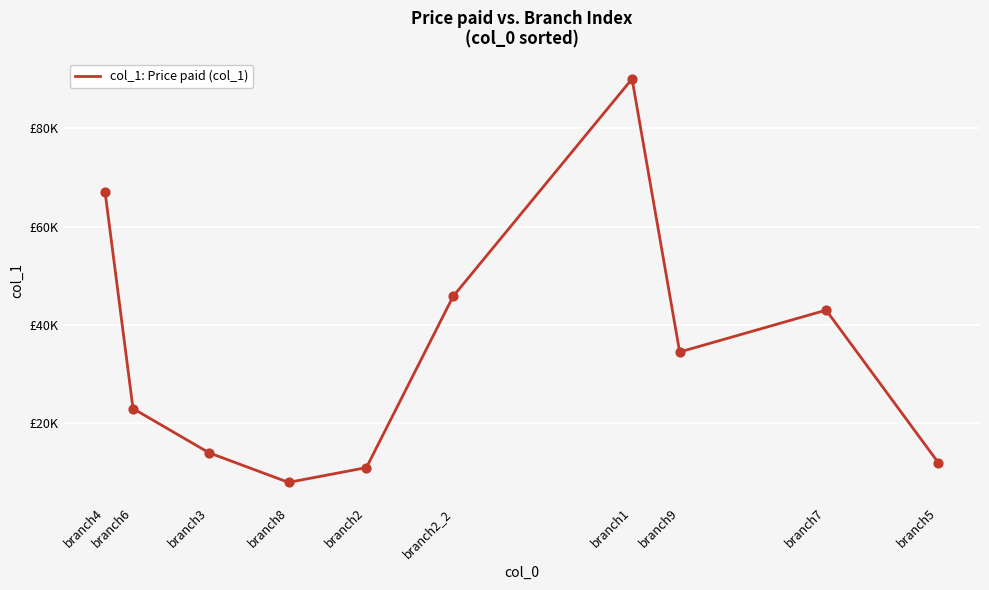

What is the change in value from branch4 to branch9?

-32500.0